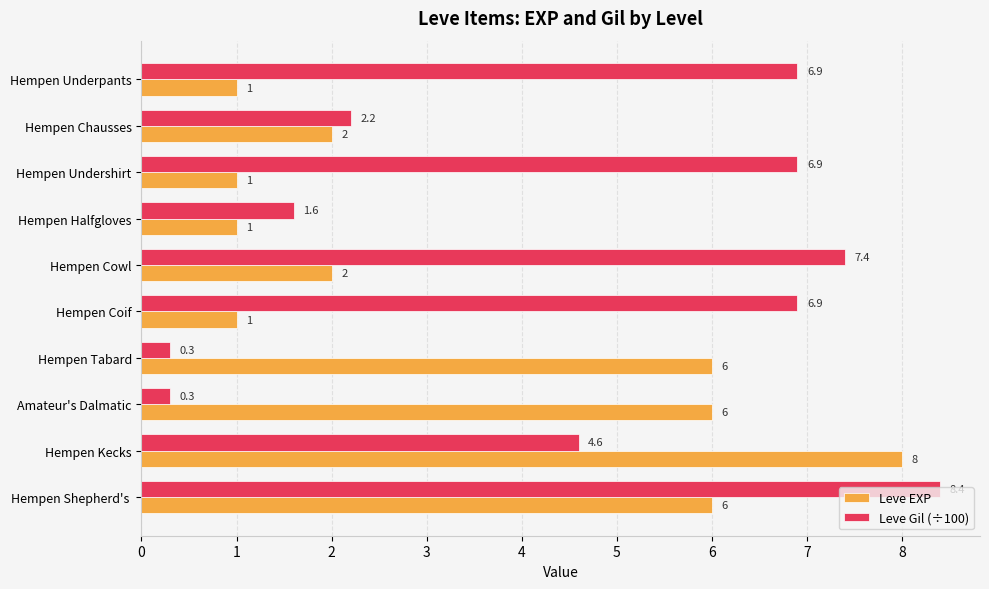

Rank the series by their average value, from highest to lowest.

Leve Gil (÷100), Leve EXP